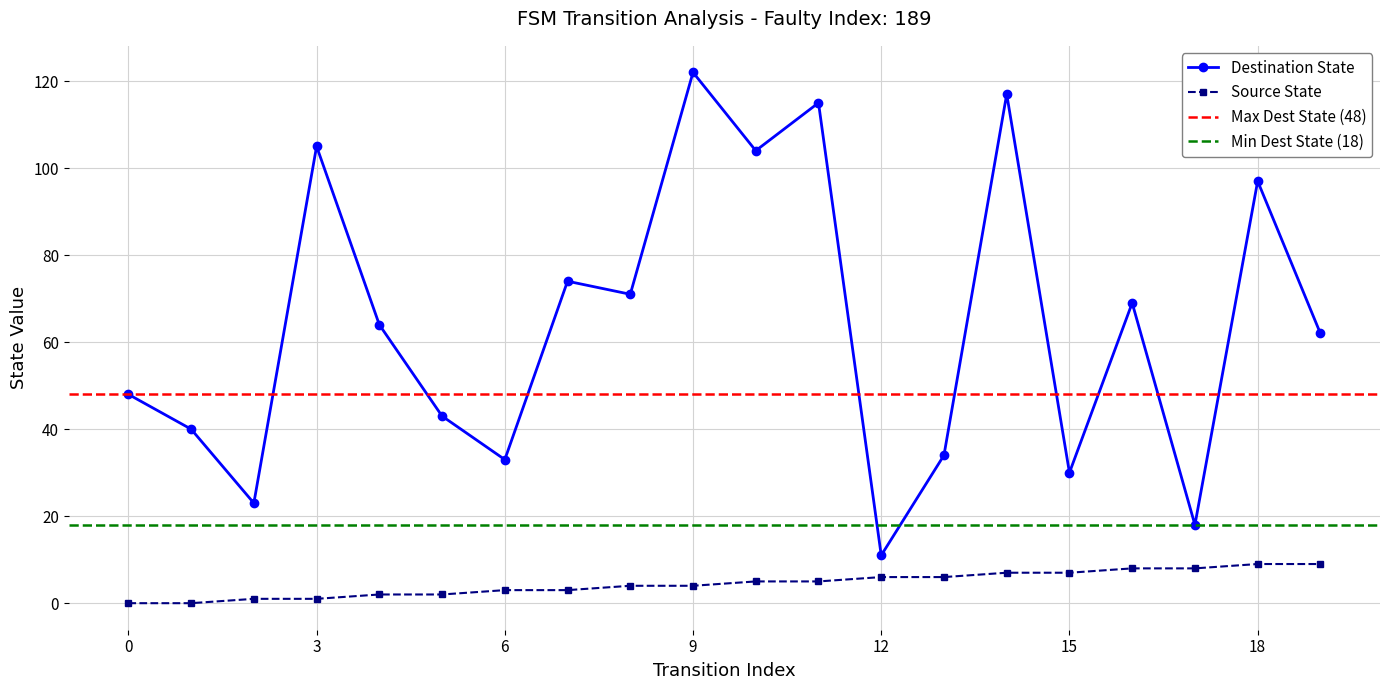

The Destination State series shows 122 at 9. True or false?

True